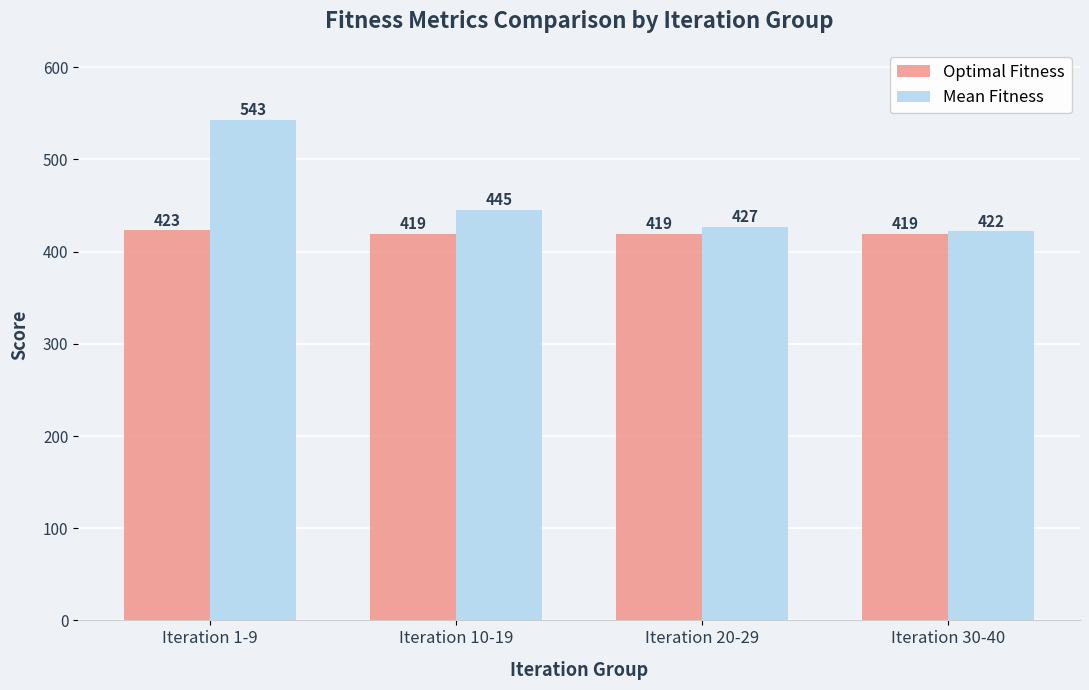

Which series changed the most between Iteration 1-9 and Iteration 10-19?

Mean Fitness